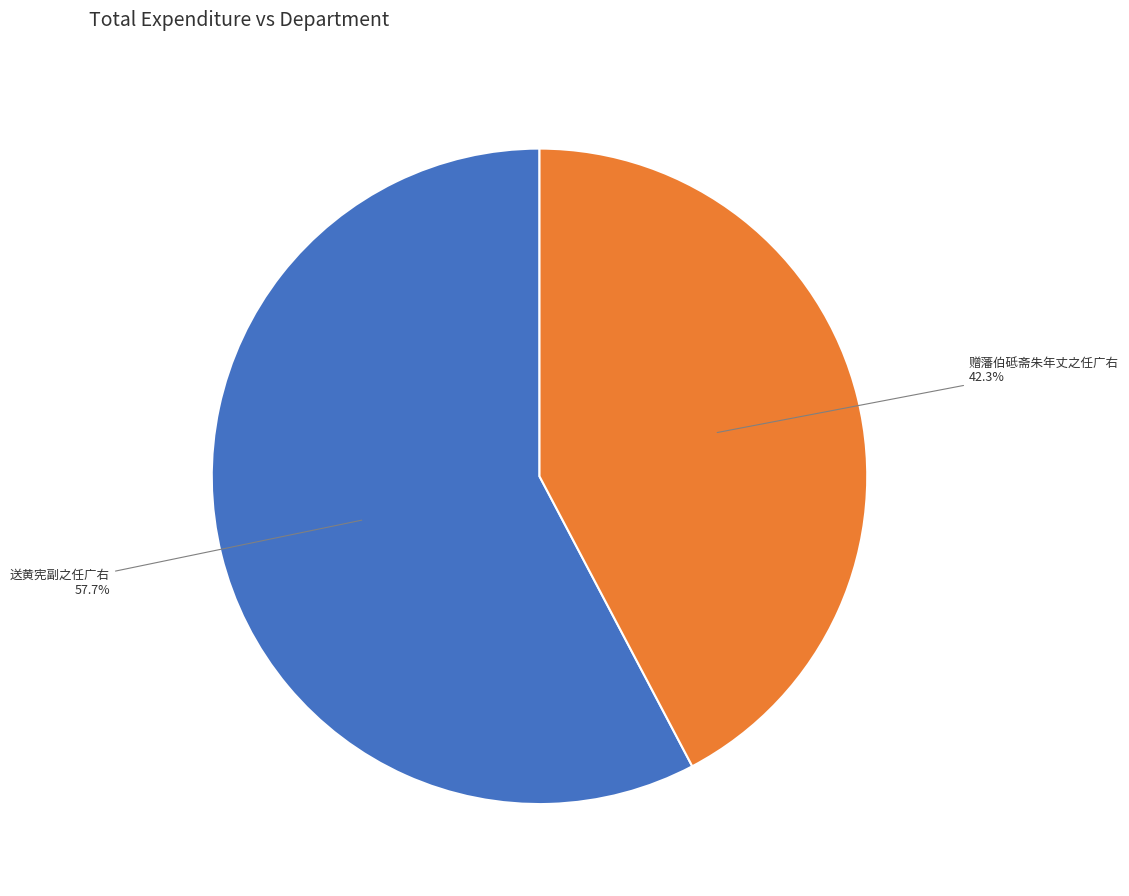

To the nearest percent, what is the average slice percentage?

50%